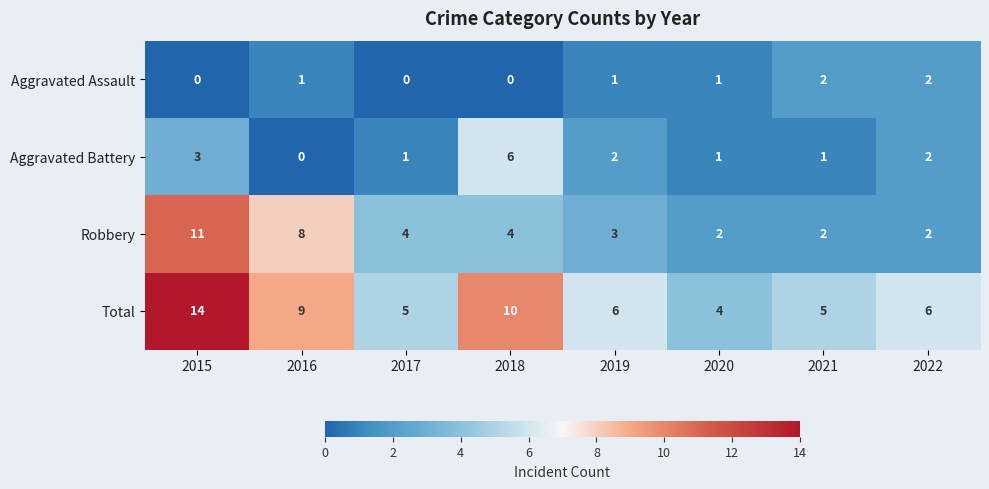

At how many categories does at least one series exceed 11?

1